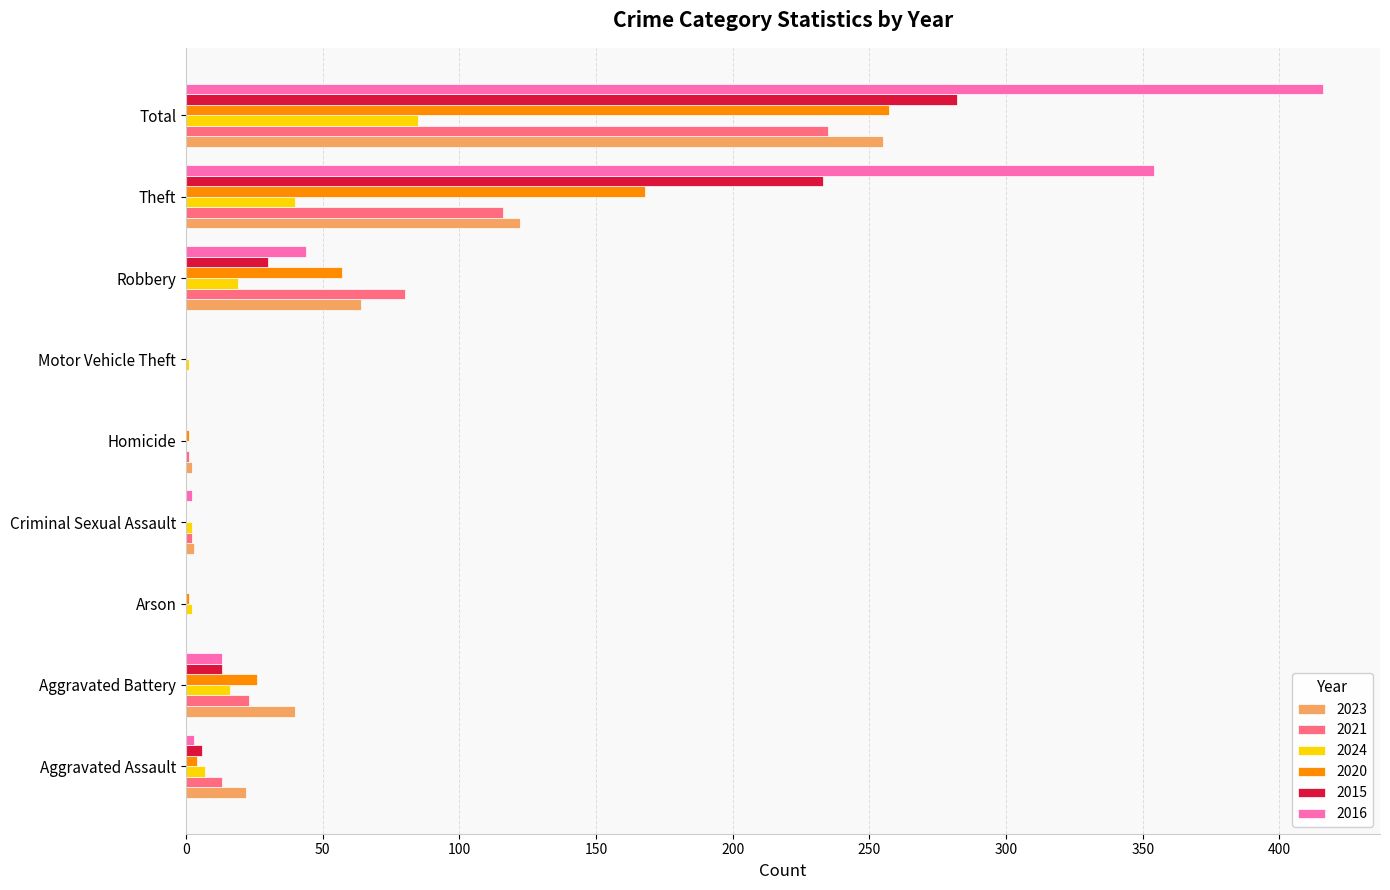

How many series are shown in this chart?

6